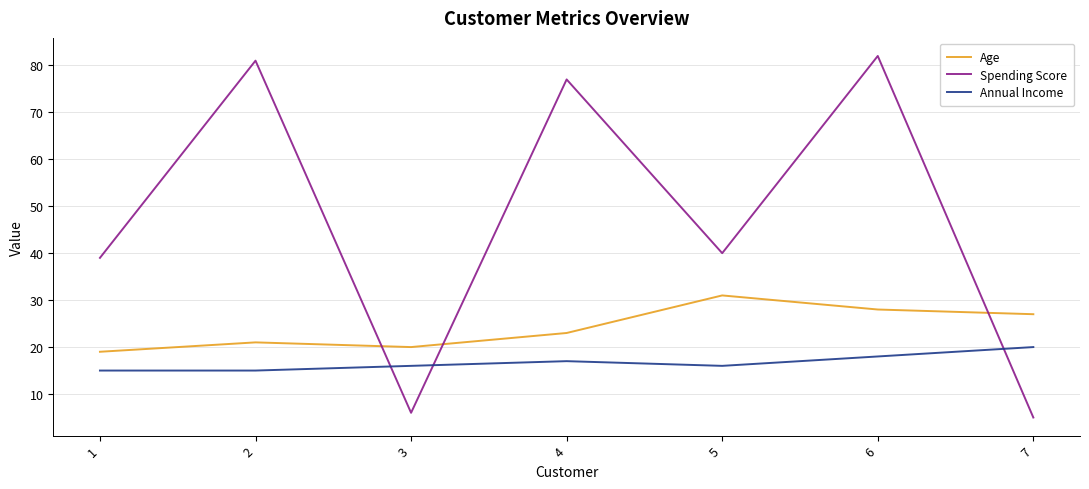

Is it true that Spending Score equals 47 at 4?

False